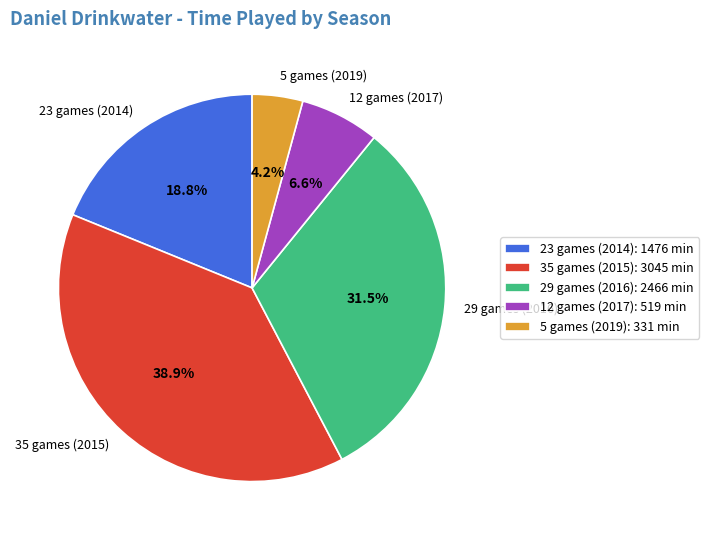

True or false: 29 games (2016) accounts for 45% of the total.

False